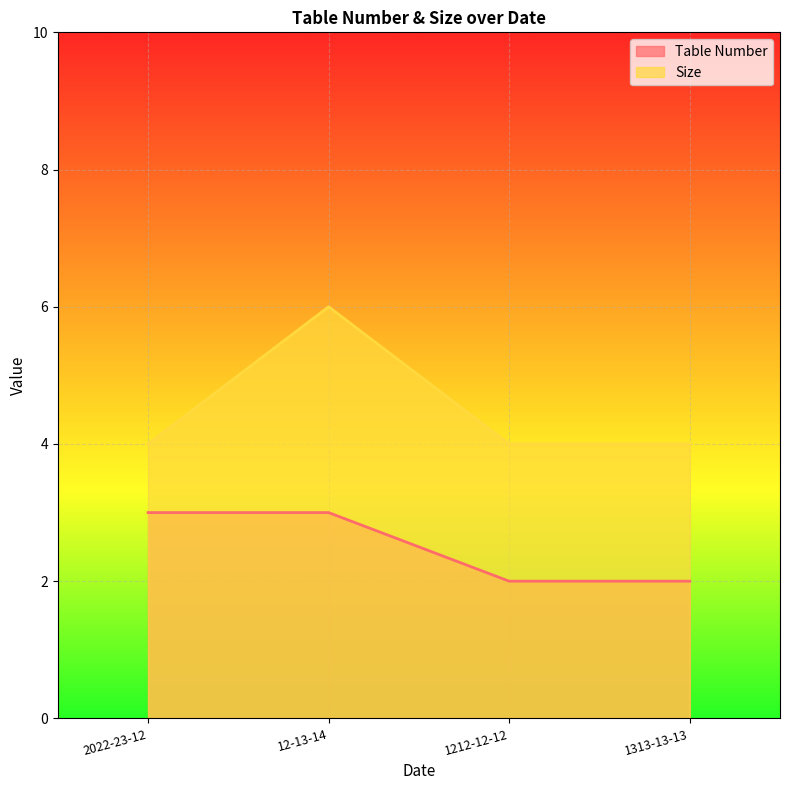

How many lines are shown in the chart?

2